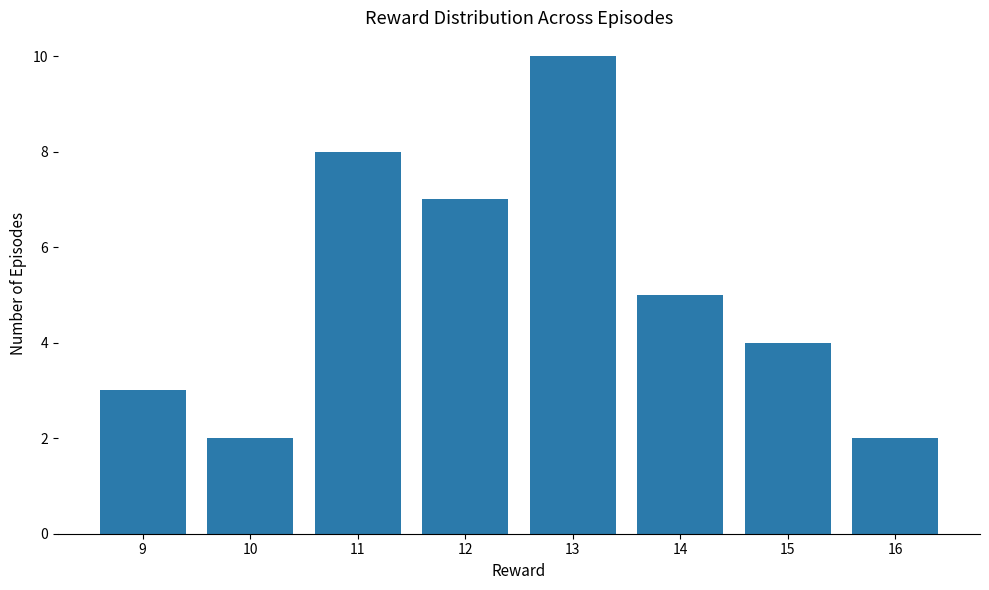

The chart shows a value of 6 at 15. True or false?

False